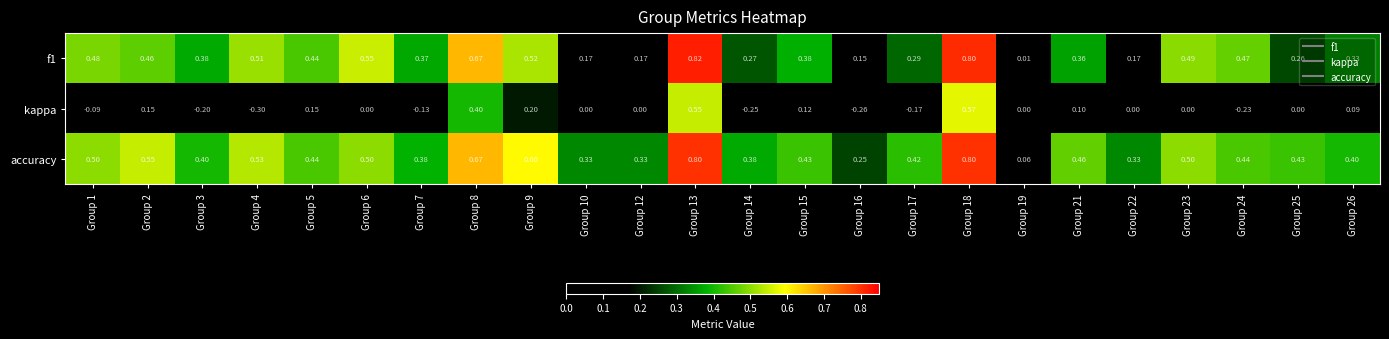

Count the number of data series in this chart.

3